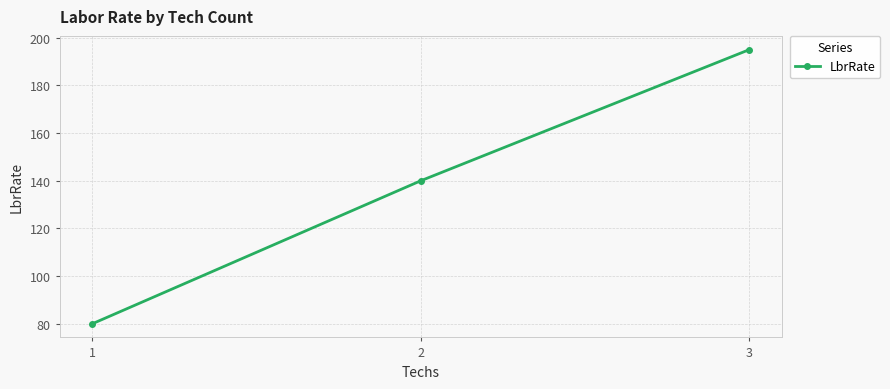

What is the value of the 2nd point from the left?

140